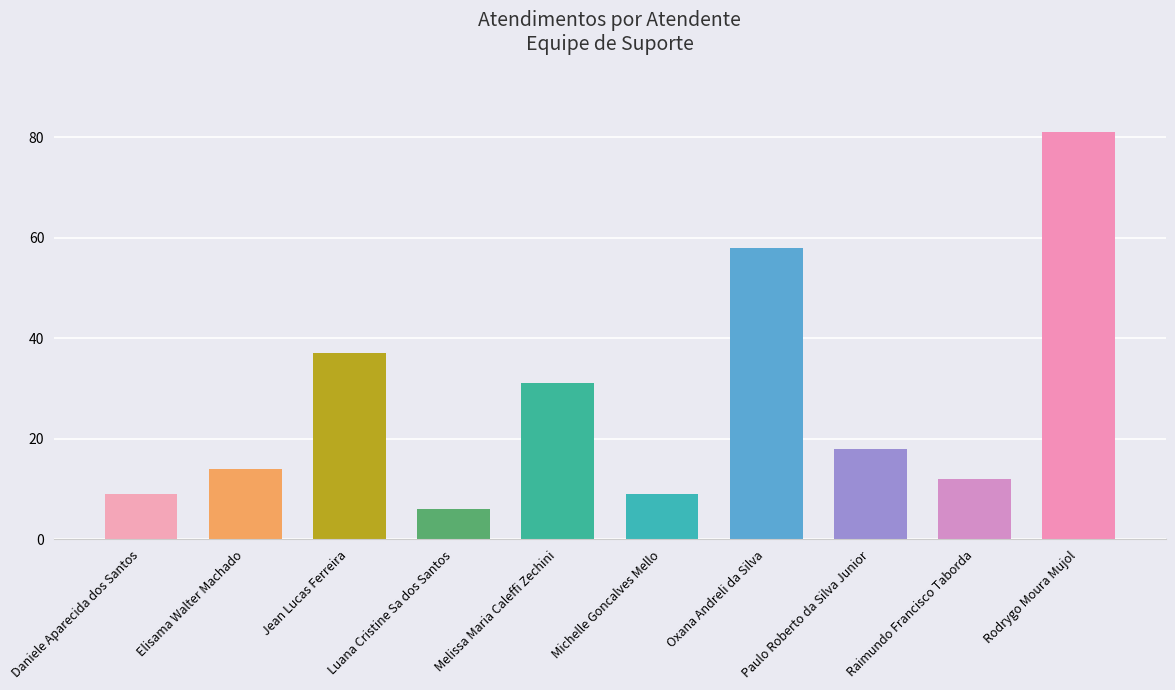

Reading left to right, what are all the values shown in this chart?

Daniele Aparecida dos Santos=9	Elisama Walter Machado=14	Jean Lucas Ferreira=37	Luana Cristine Sa dos Santos=6	Melissa Maria Caleffi Zechini=31	Michelle Goncalves Mello=9	Oxana Andreli da Silva=58	Paulo Roberto da Silva Junior=18	Raimundo Francisco Taborda=12	Rodrygo Moura Mujol=81